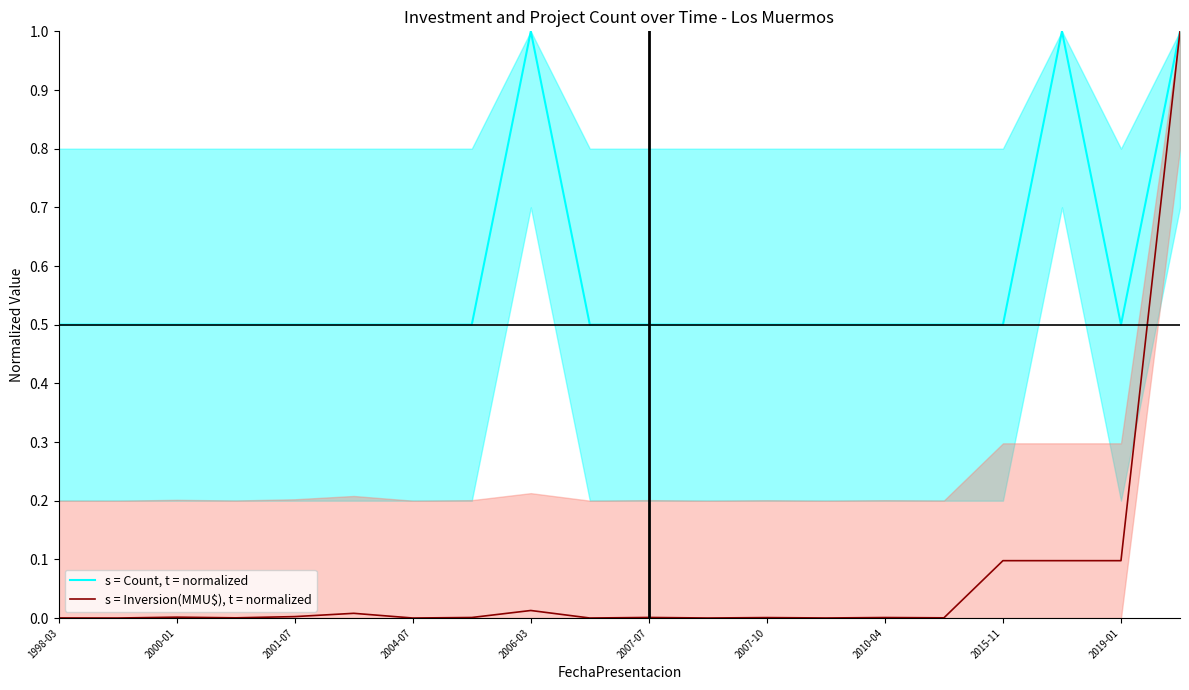

Reading left to right, list all the values displayed in this chart.

s = Count, t = normalized: 0.5	0.5	0.5	0.5	0.5	0.5	0.5	0.5	1.0	0.5	0.5	0.5	0.5	0.5	0.5	0.5	0.5	1.0	0.5	1.0
s = Inversion(MMU$), t = normalized: 0.0	0.0	0.0	0.0	0.0	0.0	0.0	0.0	0.0	0.0	0.0	0.0	0.0	0.0	0.0	0.0	0.1	0.1	0.1	1.0